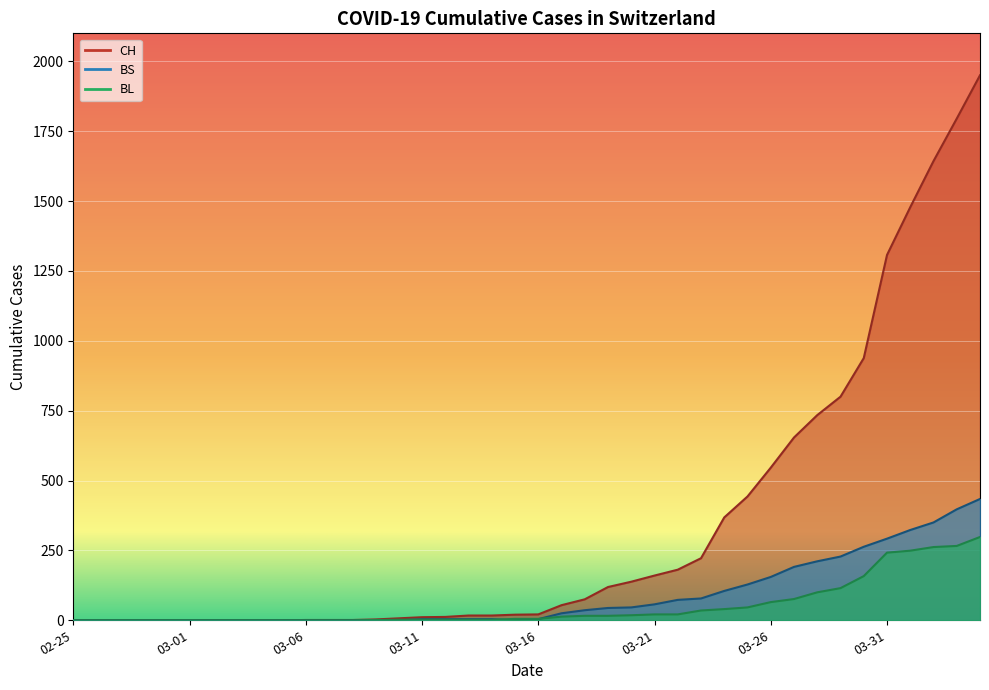

What is the sum of the CH values at 2020-03-10 and 2020-03-02?

7